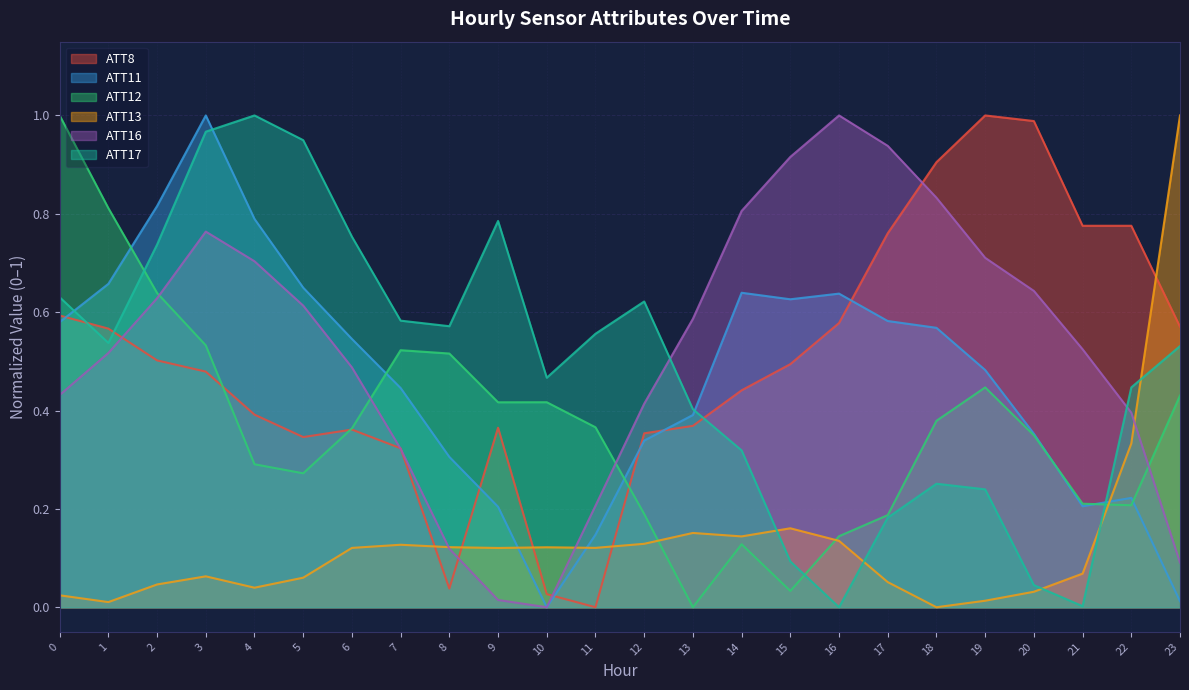

After their last crossing, which series has the higher values: ATT12 or ATT11?

ATT12